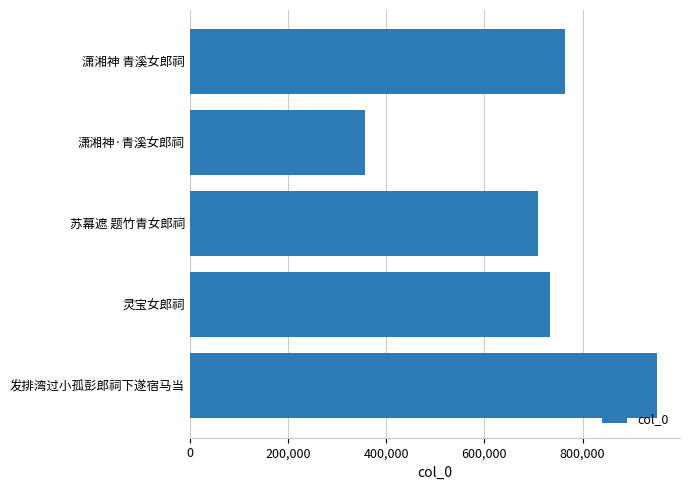

At which label is the value closest to 653596?

苏幕遮 题竹青女郎祠